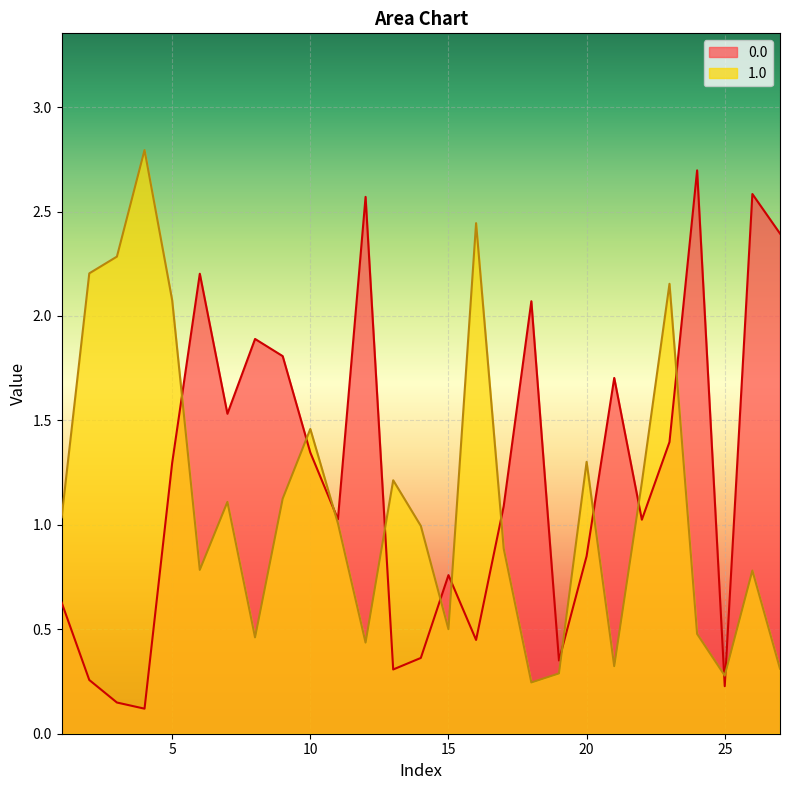

Count the number of categories in the chart.

27